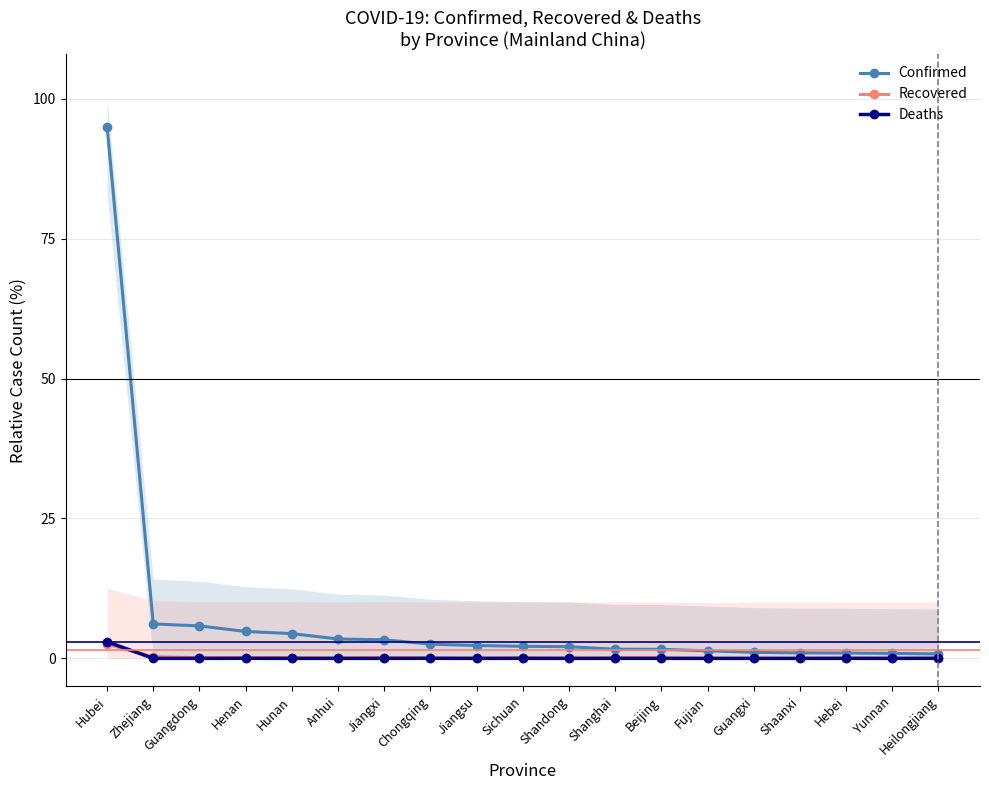

What is the maximum value for Confirmed?

95.0